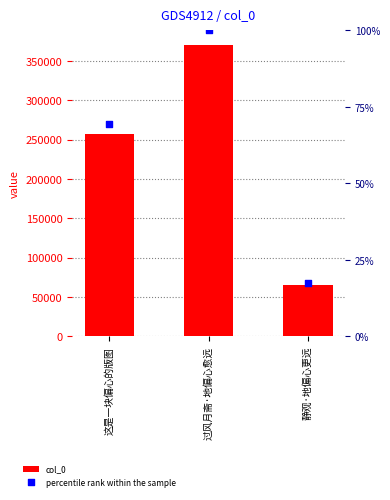

At which category is the sum across all series the highest?

过风月斋·地偏心愈远